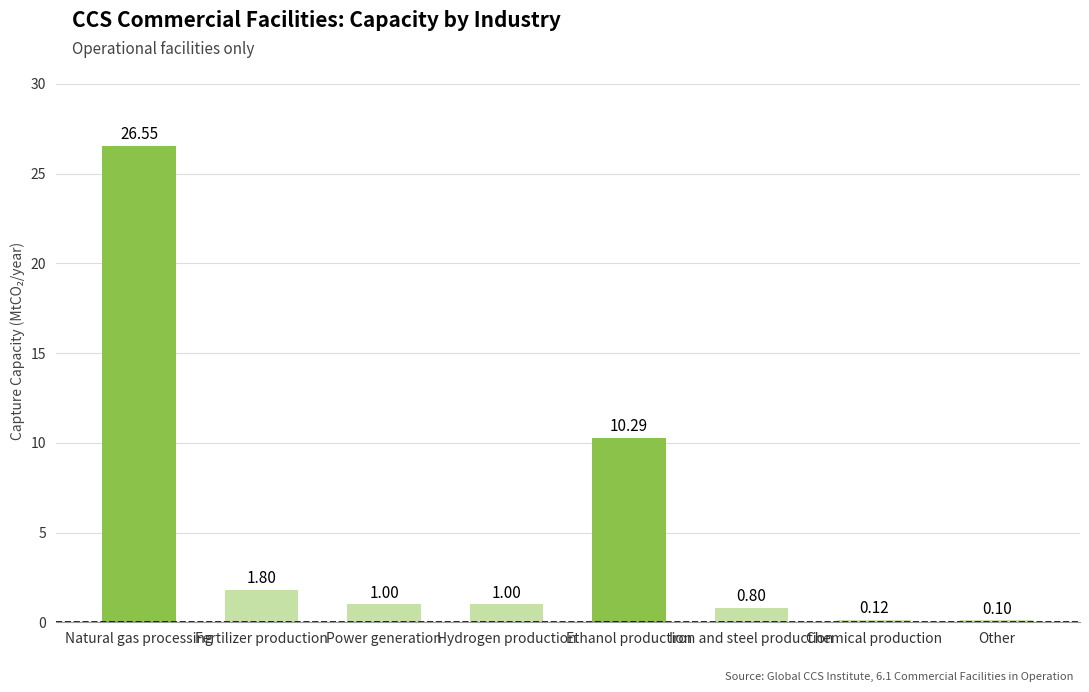

What is the sum of the values at Other and Natural gas processing?

26.7